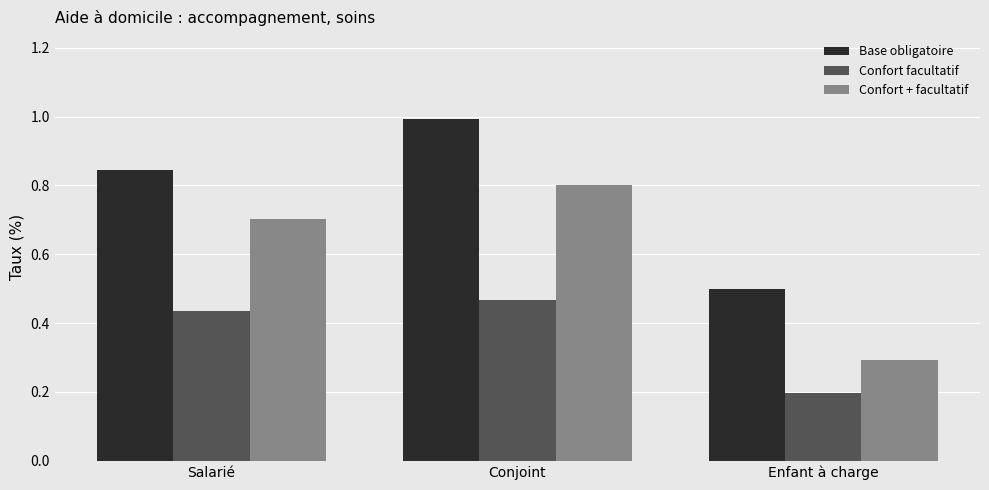

Does the chart contain stacked bars?

No